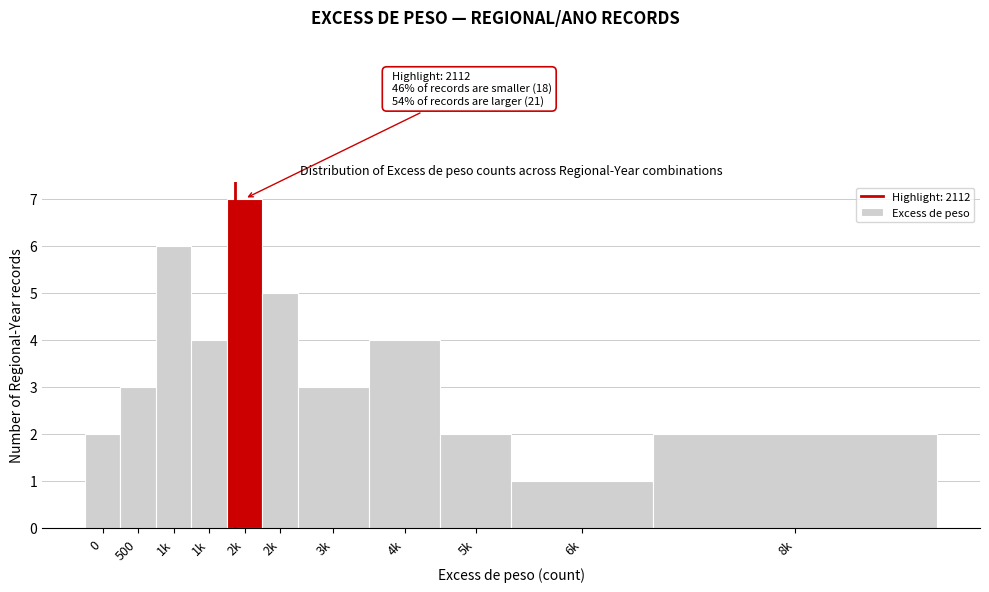

How many data points does each series have?

11